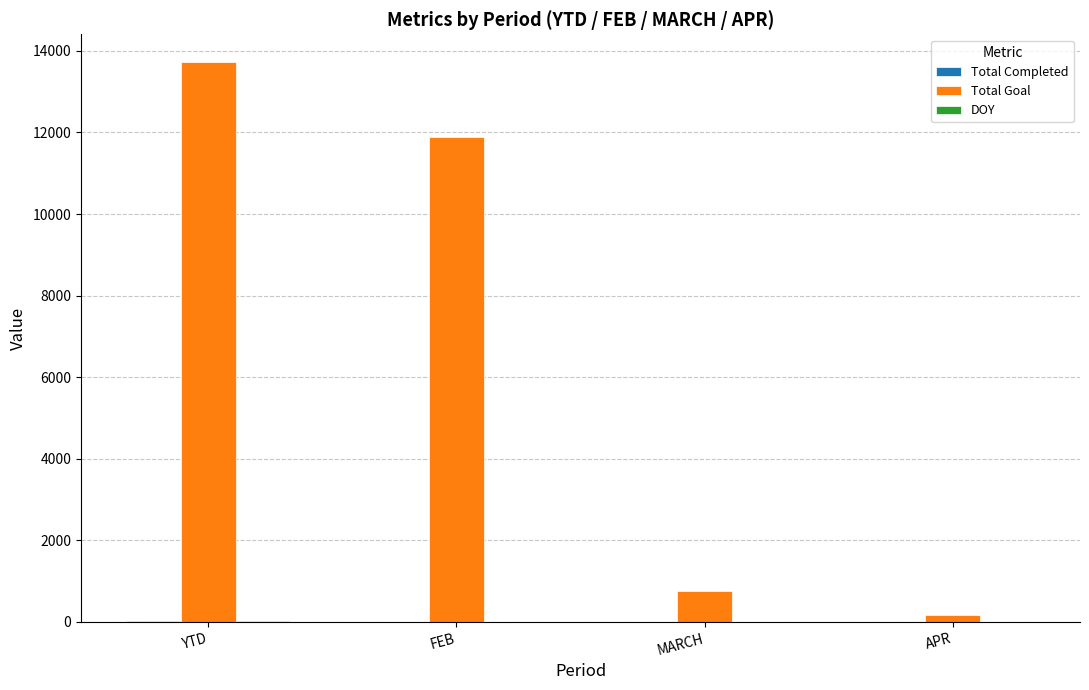

How many groups of bars are there?

4